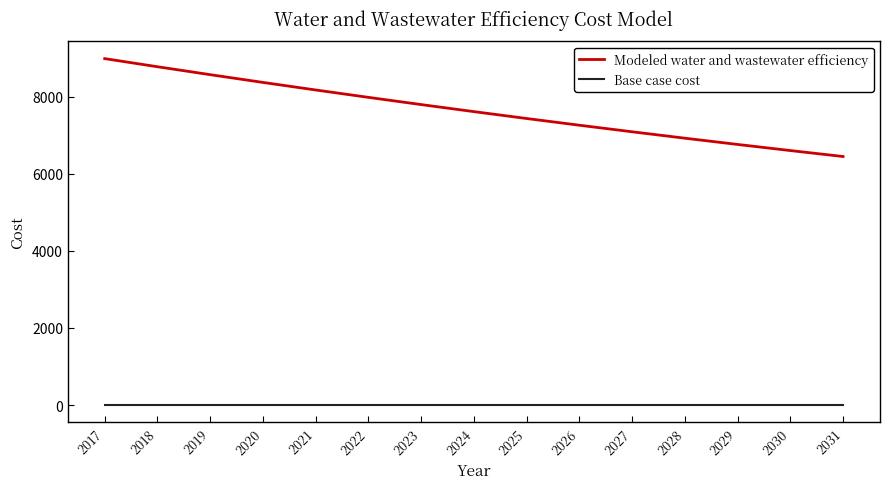

Rank the series by their maximum value, from highest to lowest.

Modeled water and wastewater efficiency, Base case cost